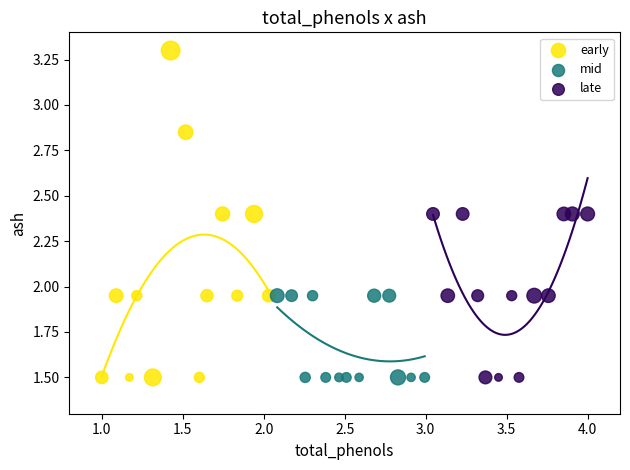

What are all the series names shown in the legend?

early, mid, late